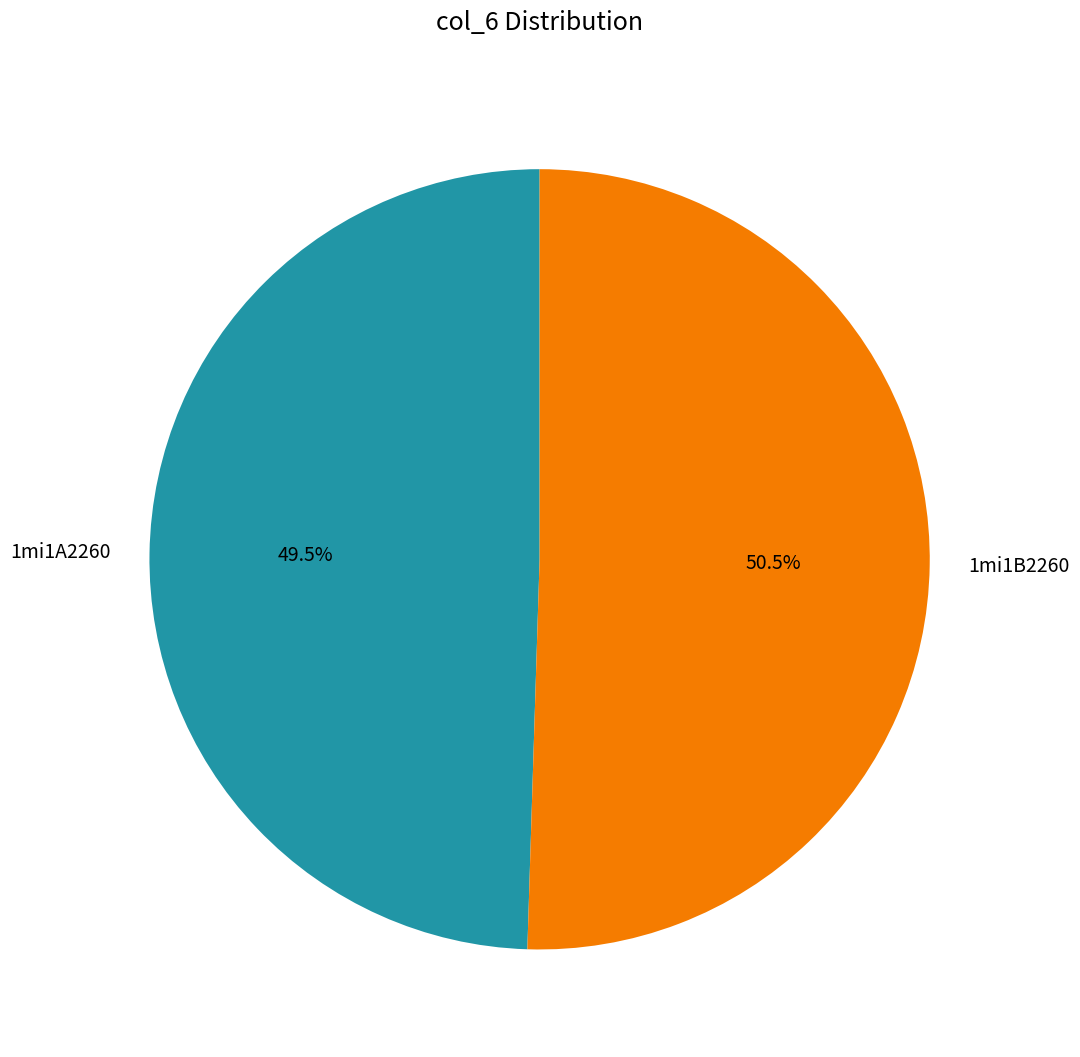

Which slice represents more than half of the pie?

1mi1B2260